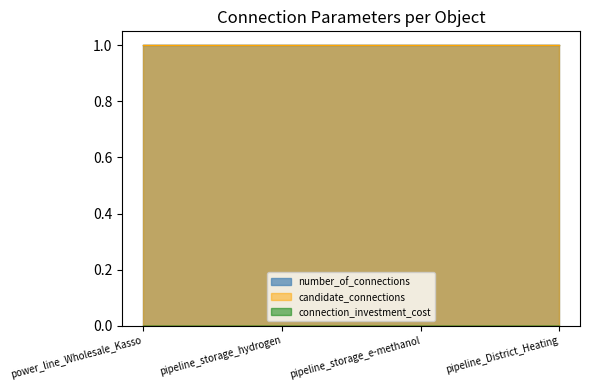

What are all the series names shown in the legend?

number_of_connections, candidate_connections, connection_investment_cost